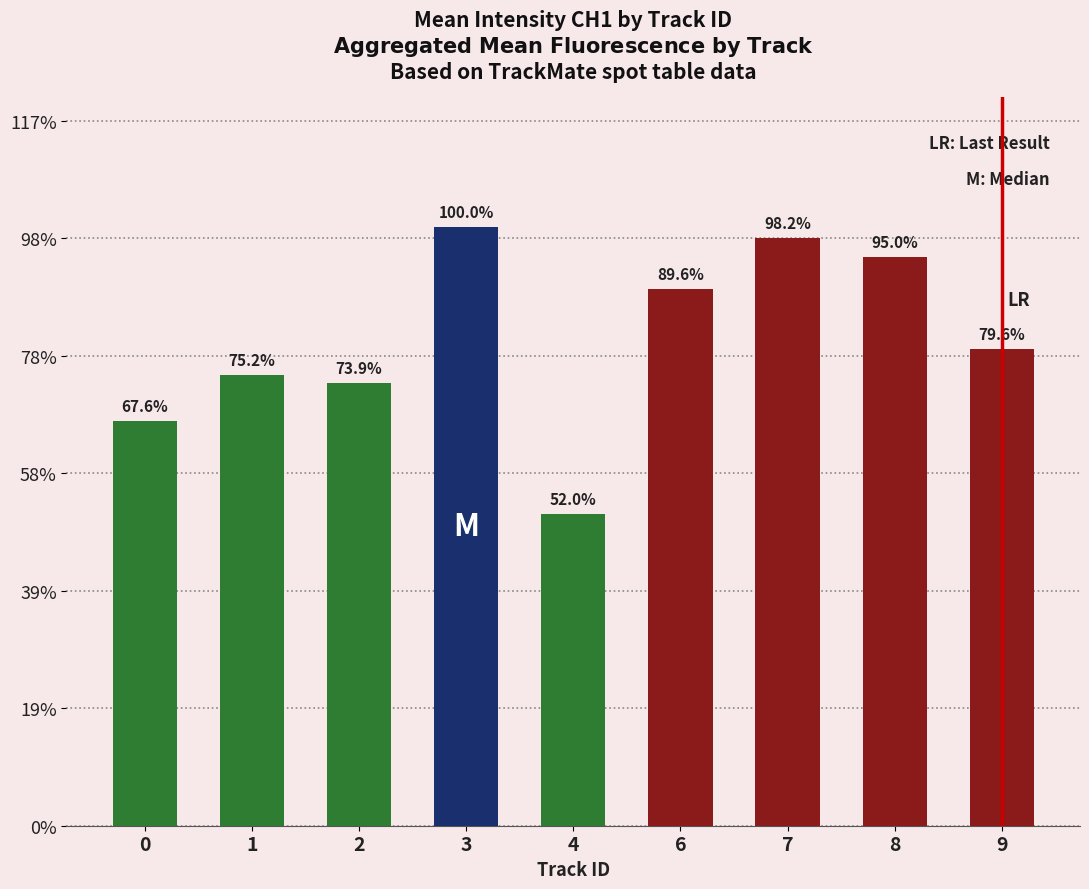

How many series are shown in this chart?

1